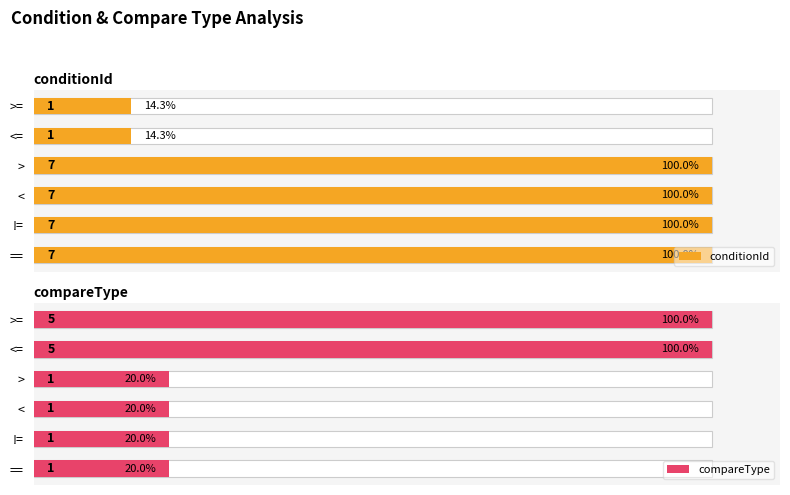

True or false: compareType has a value of 33.5 at >.

False